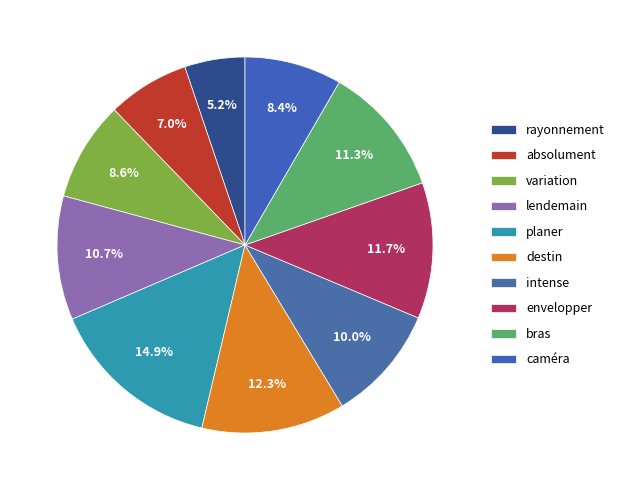

How many segments does this pie chart have?

10